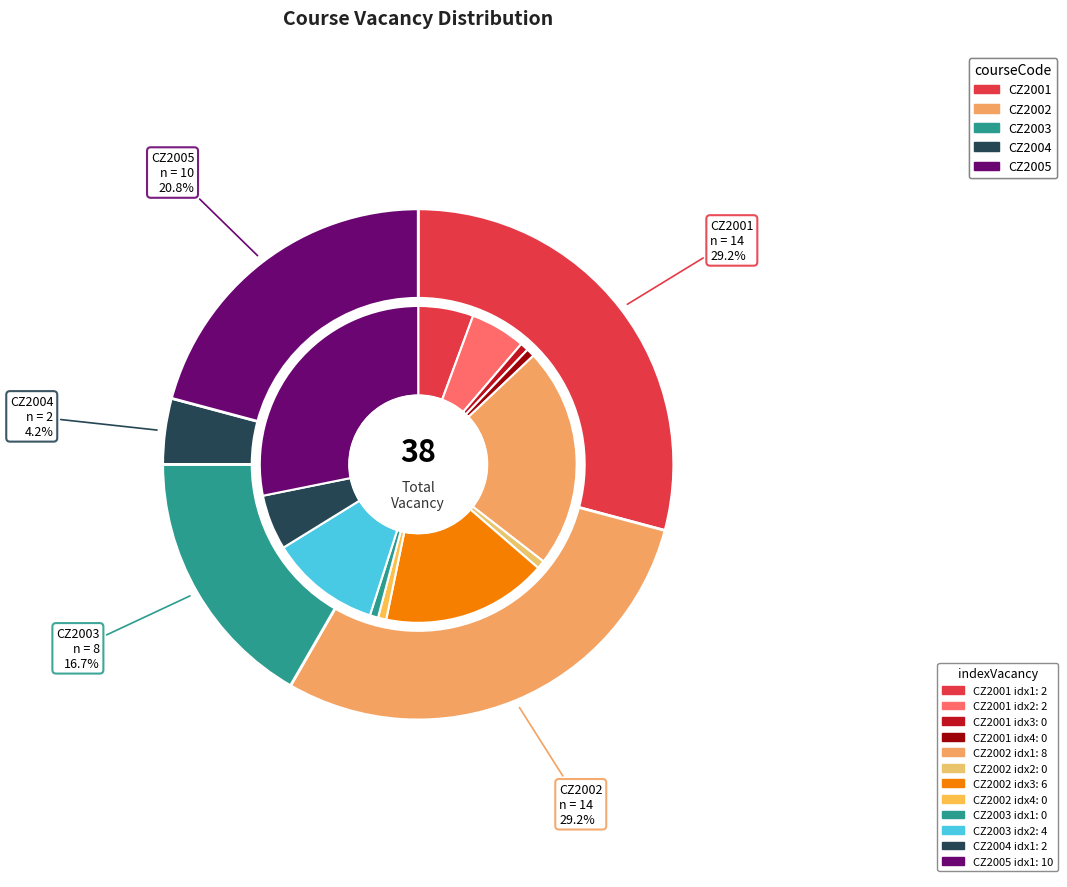

Which slice is the smallest?

CZ2004